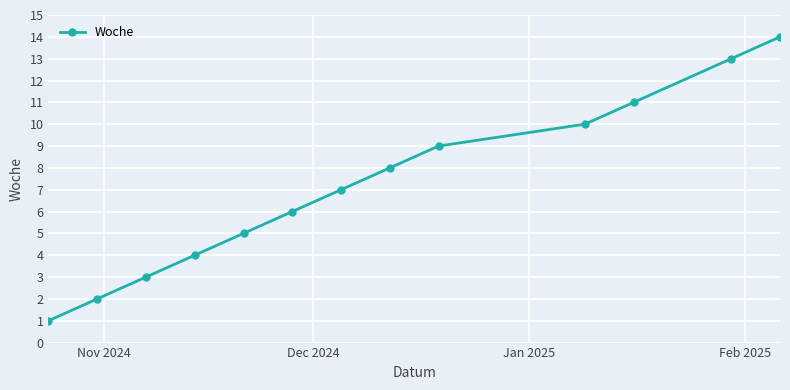

What is the average value?

7